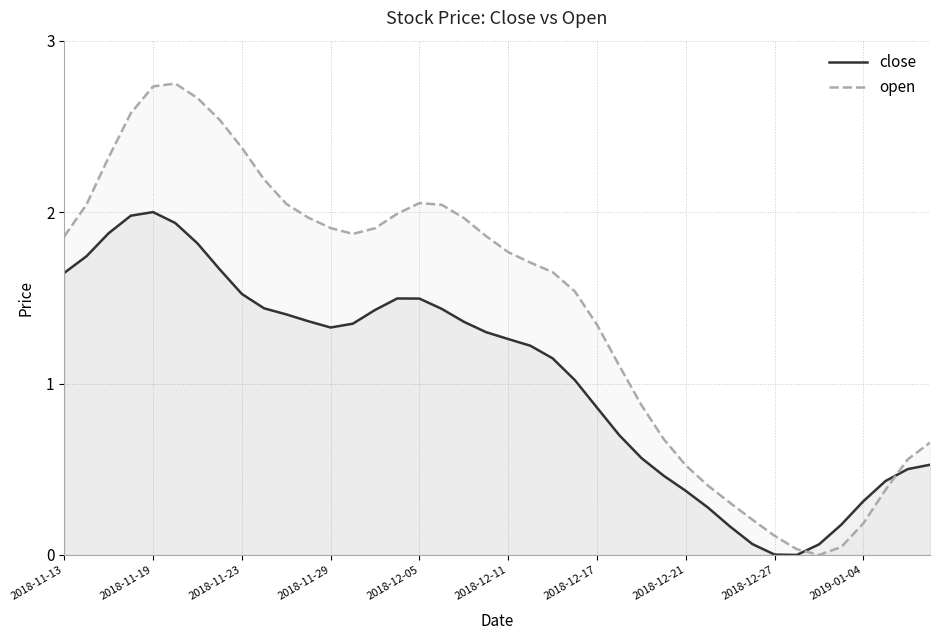

True or false: close has a value of 0.1 at 34.

True